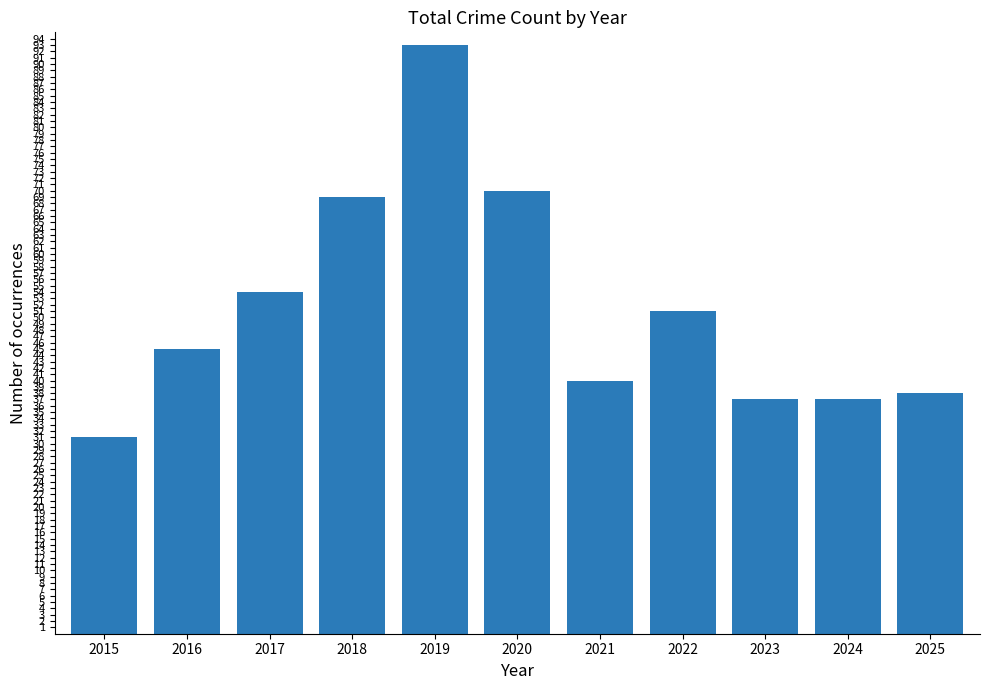

True or false: the data shows 75 at 2022.

False